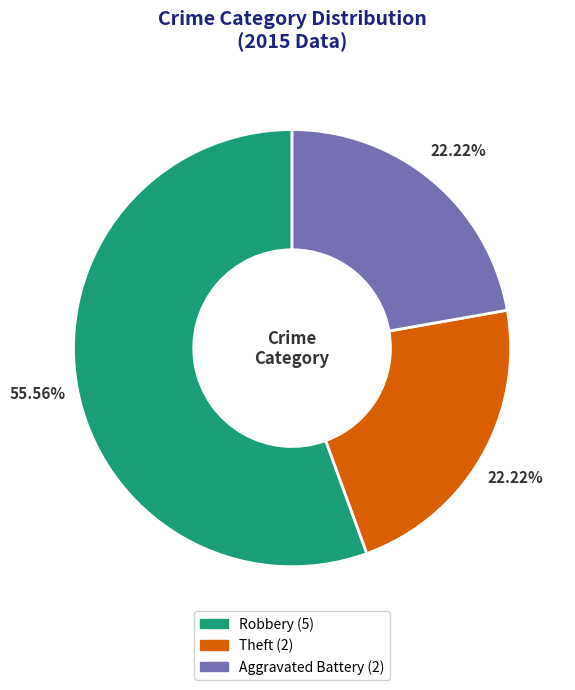

Which has a higher value, Robbery or Aggravated Battery?

Robbery